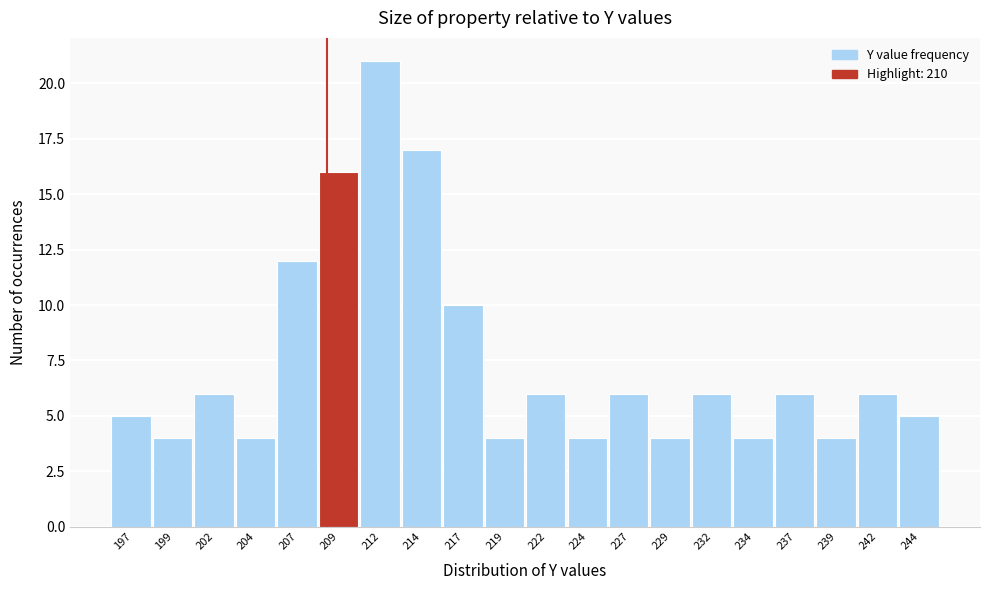

Reading left to right, transcribe all the data shown in this chart.

5	4	6	4	12	16	21	17	10	4	6	4	6	4	6	4	6	4	6	5